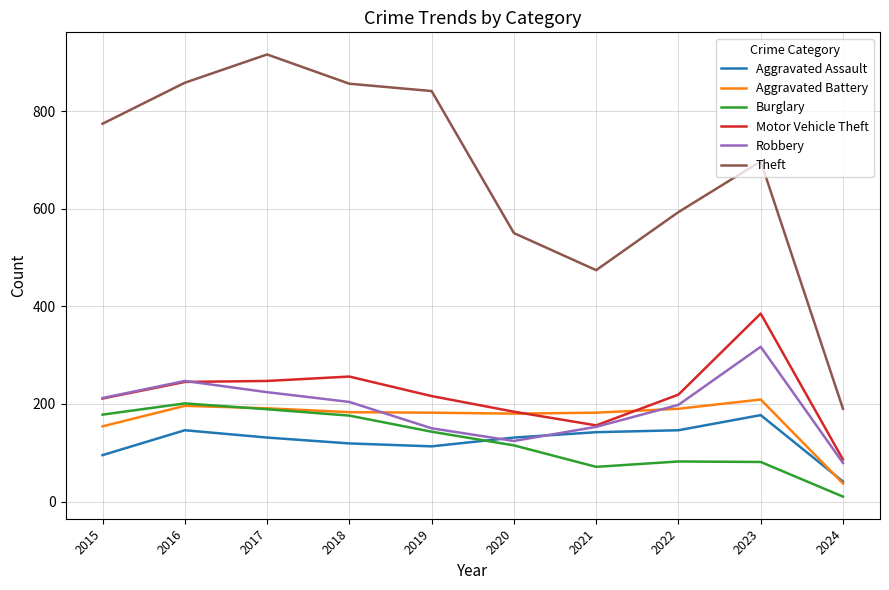

Which category has the lowest value in the Theft series?

2024